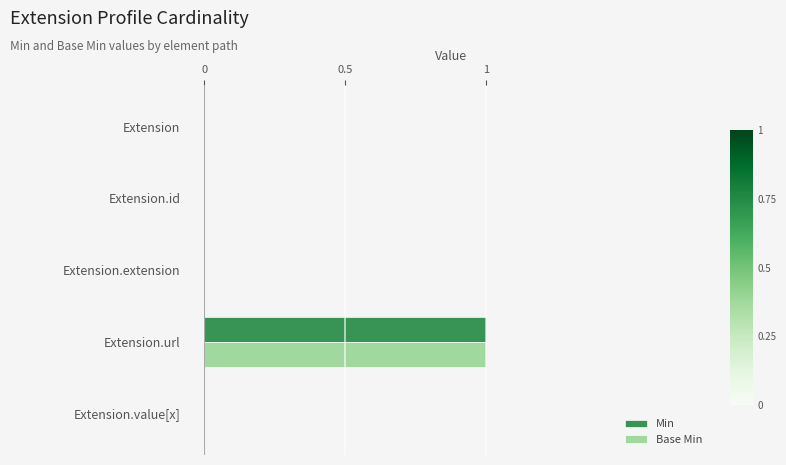

The Min series shows 1 at Extension.url. True or false?

True